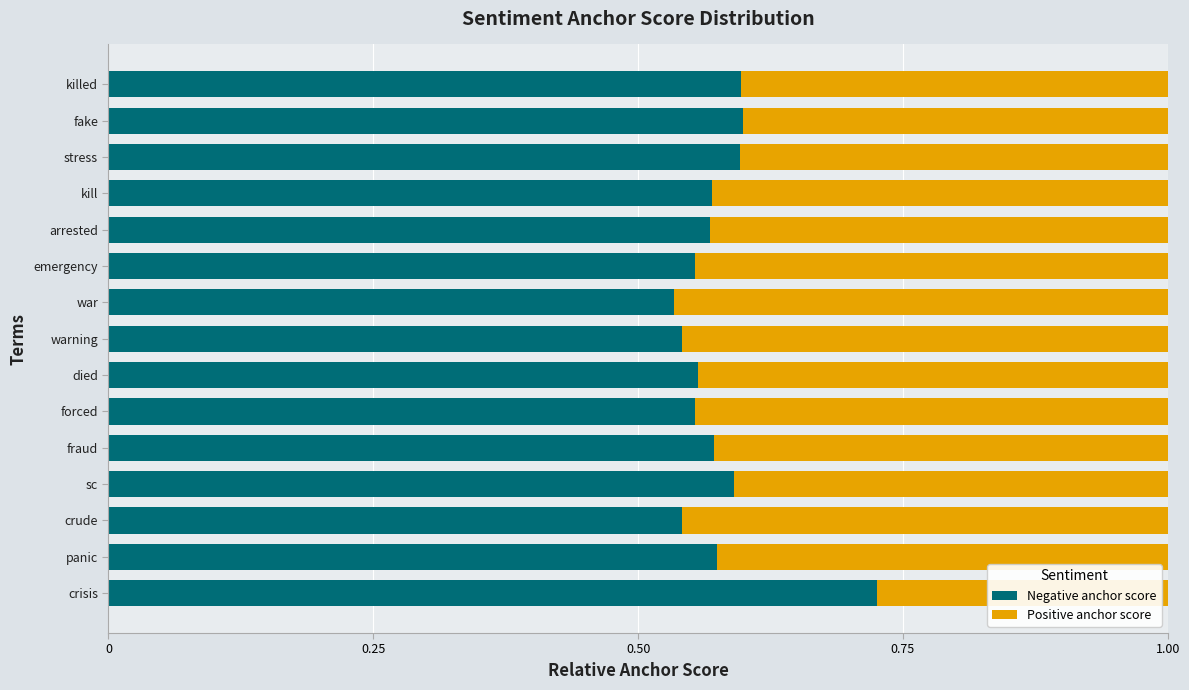

What is the sum of the Negative anchor score values at fake and panic?

1.2